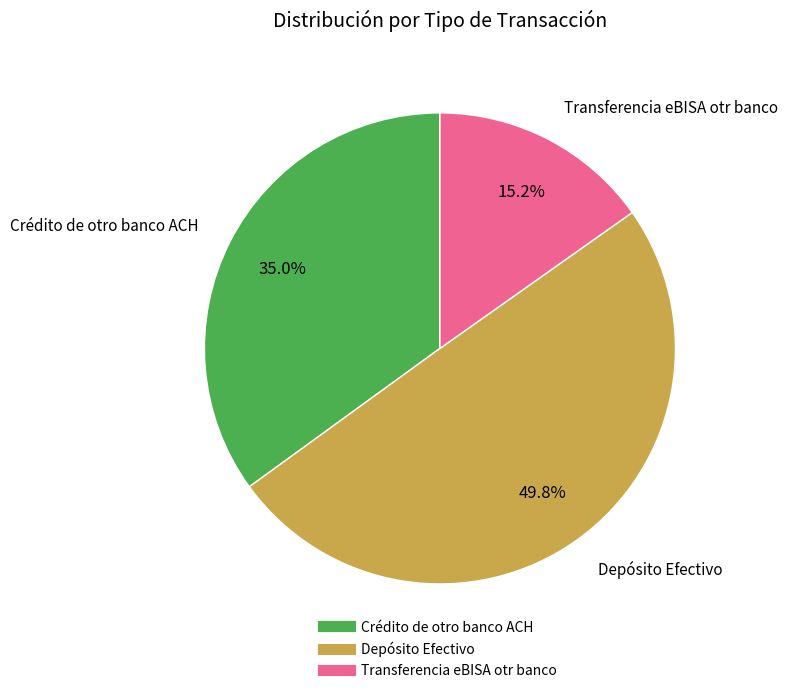

Which slice is the smallest?

Transferencia eBISA otr banco